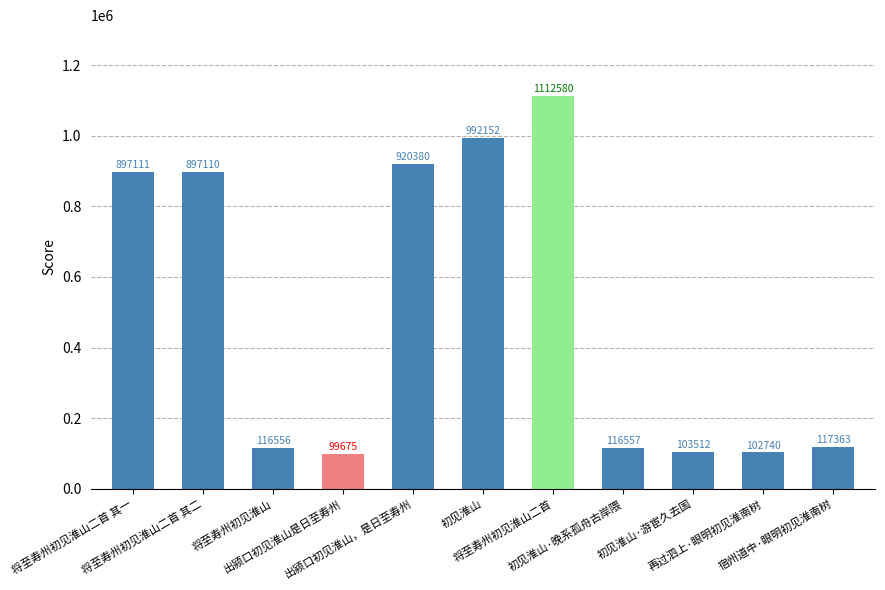

What is the average value?

497794